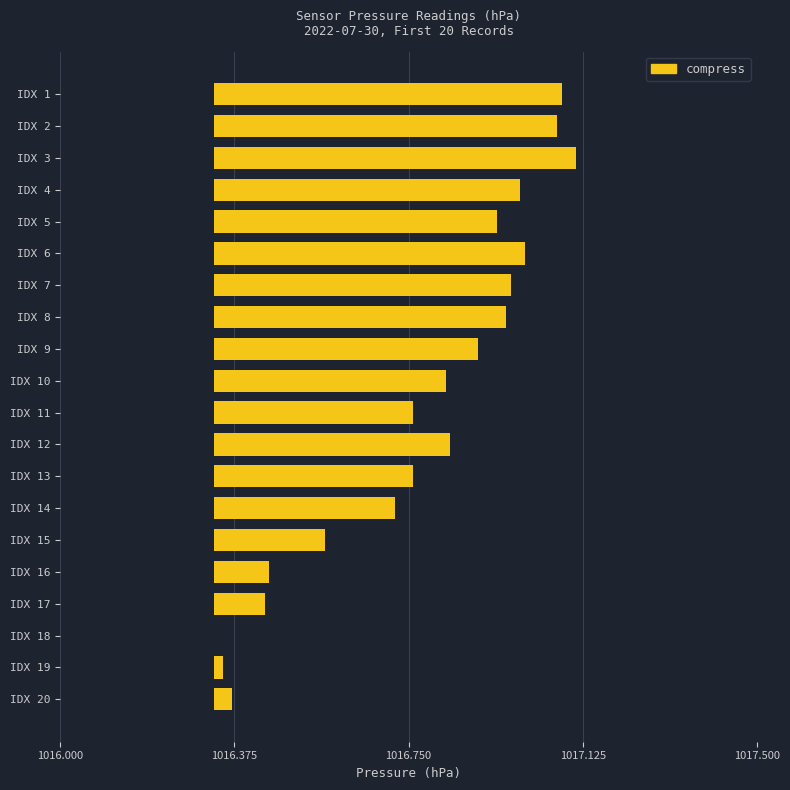

How many distinct data groups are displayed?

1